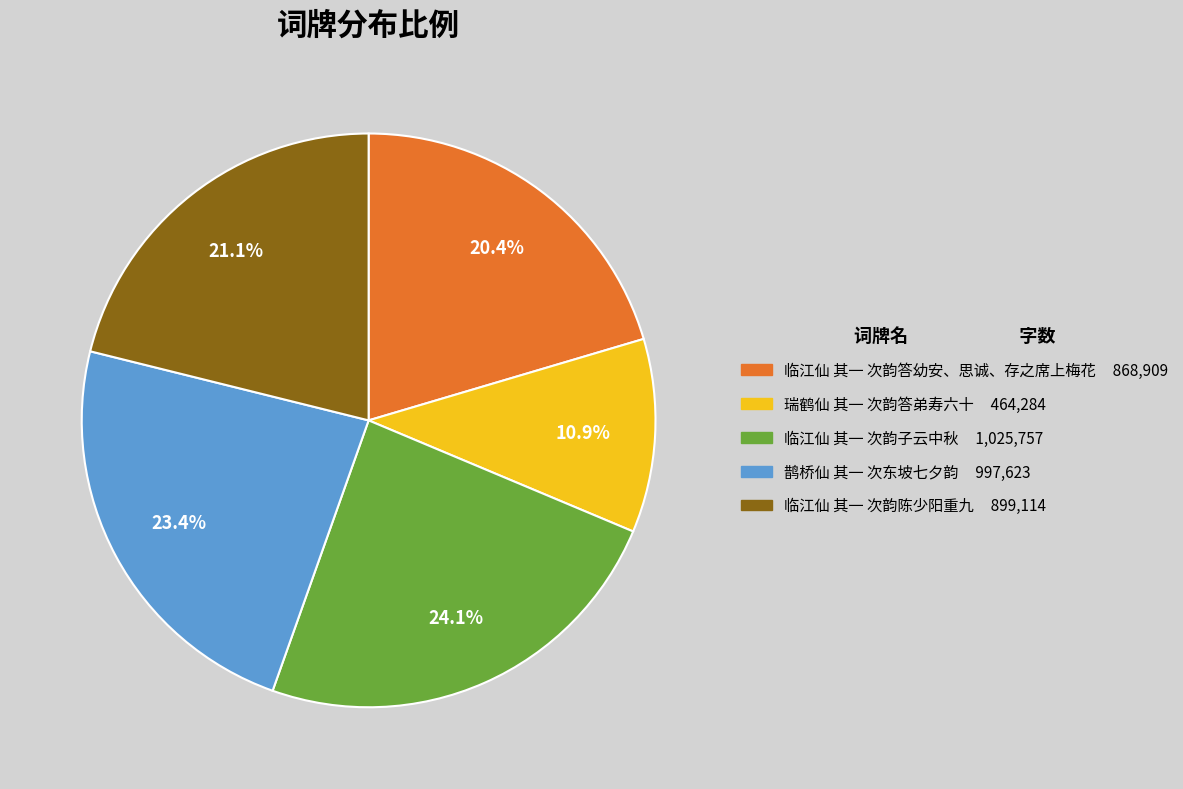

Which category has the biggest portion of the pie?

临江仙 其一 次韵子云中秋